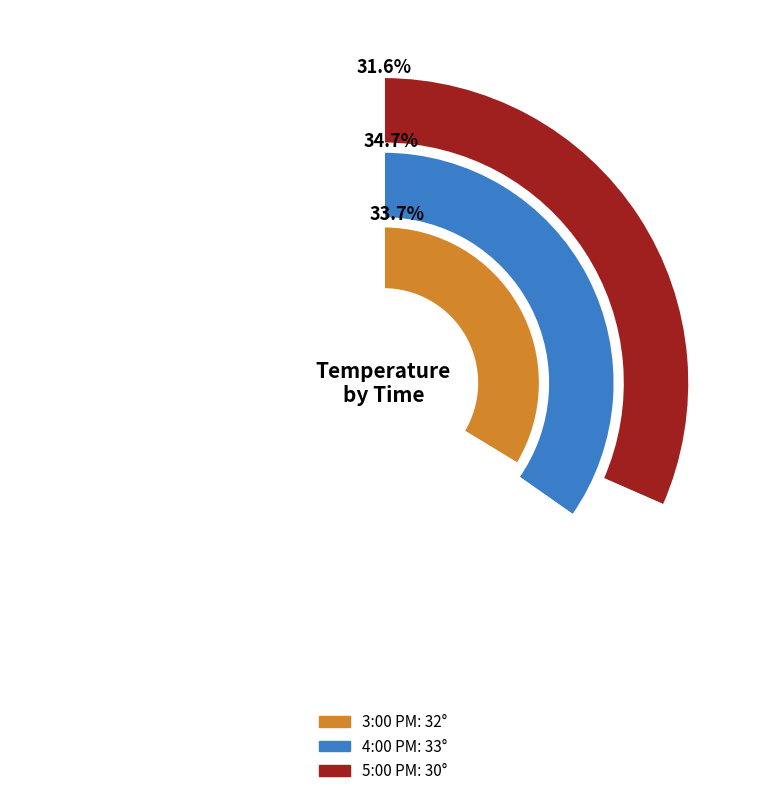

Count the number of slices in the pie.

3